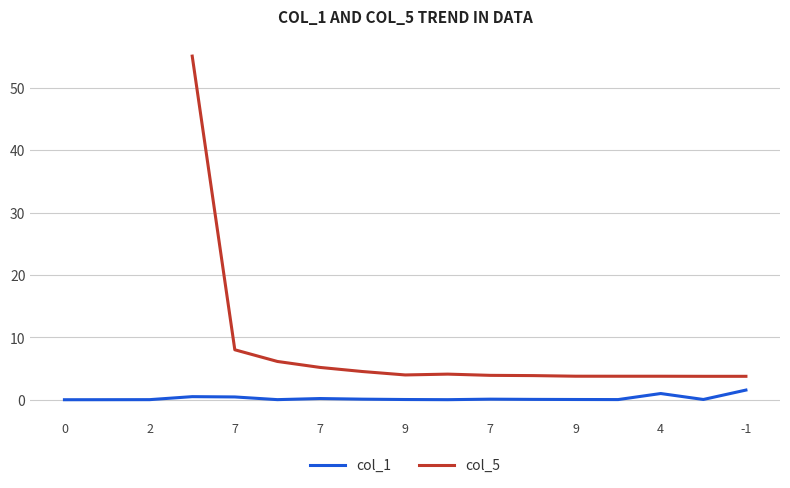

Reading left to right, what are all the values shown in this chart?

0.0	0.0	0.0	0.5	0.4	0.0	0.2	0.1	0.0	0.0	0.1	0.1	0.0	0.0	1.0	0.0	1.5